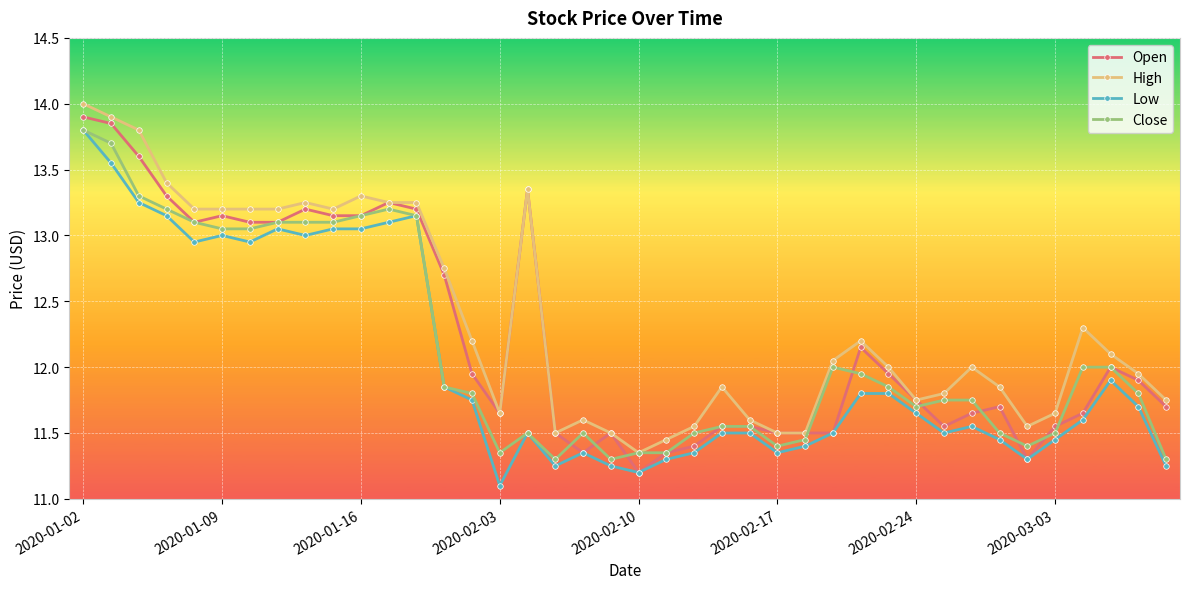

What is the highest value of the Open series?

13.9